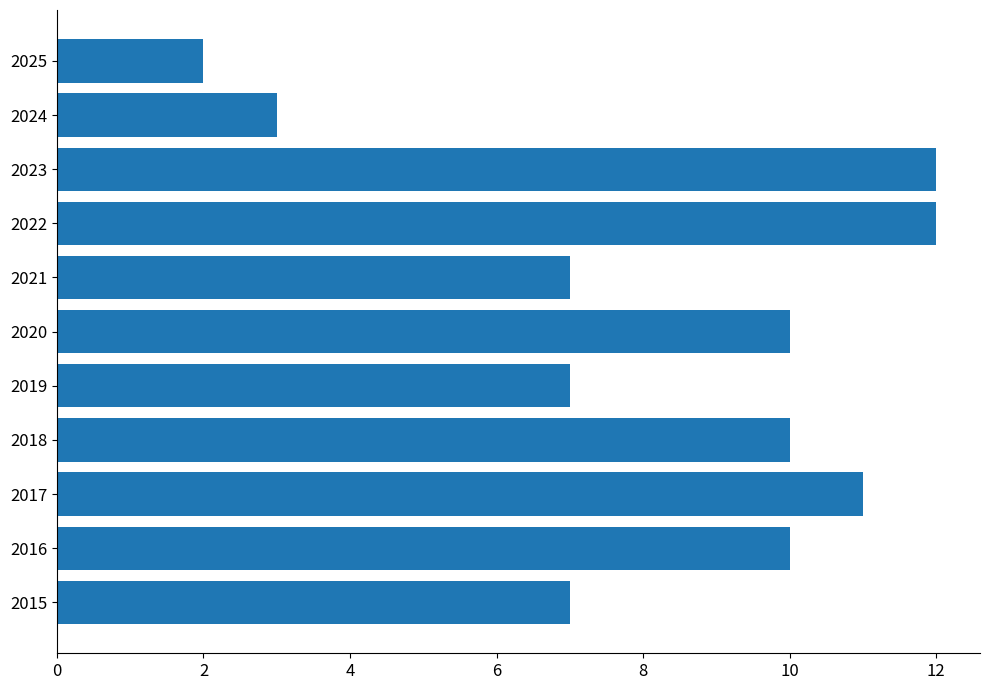

Is it true that the value at 2025 is 1?

False